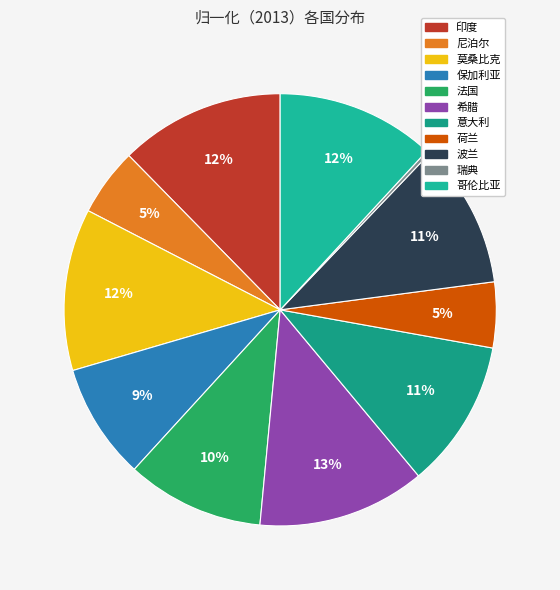

Is it true that 意大利 is 5% of the pie?

False